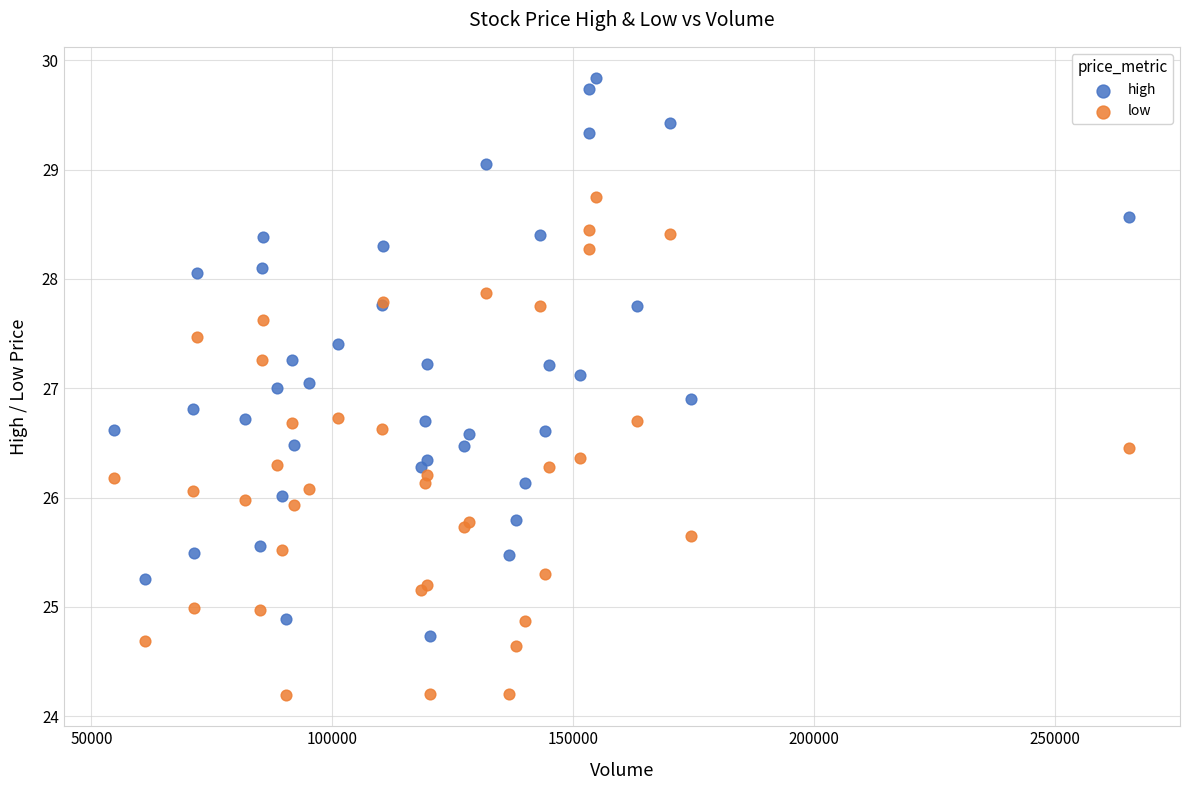

Which series contains the highest Y value?

high